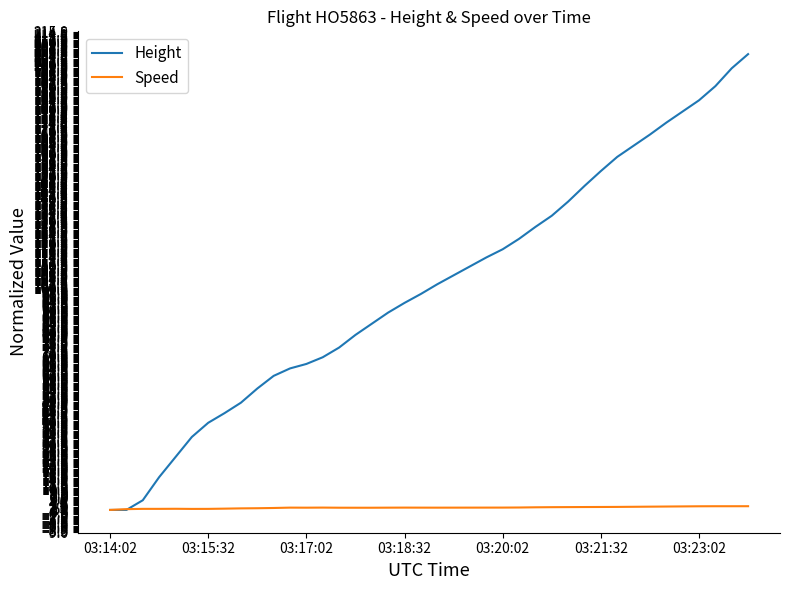

Which series has the largest range (max minus min)?

Height